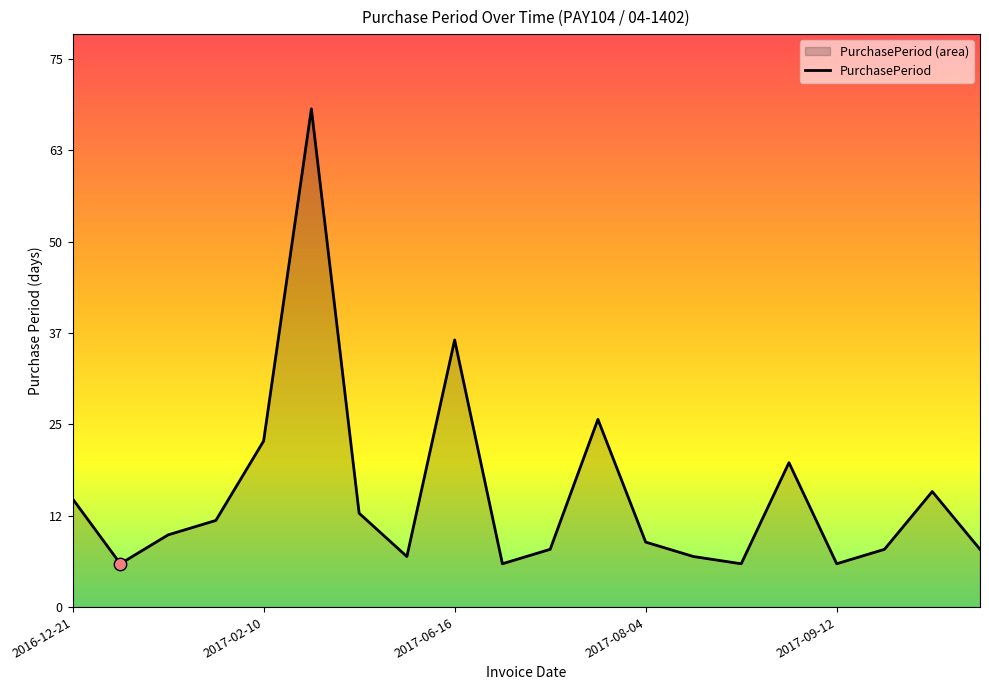

What is the change in value from 2017-08-04 to 18?

+4